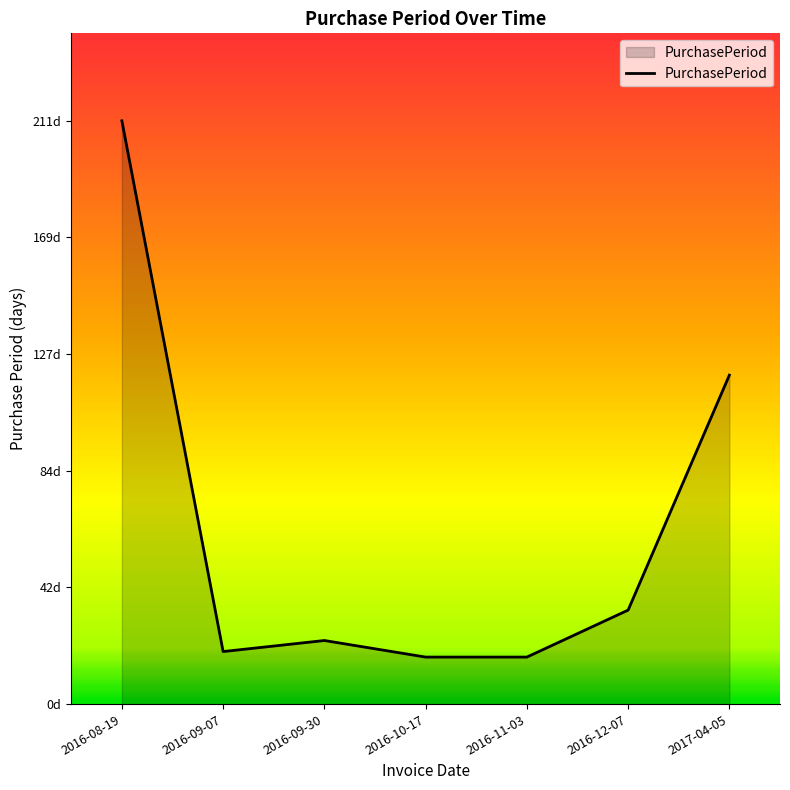

How many points are lower than both their immediate neighbors (excluding endpoints)?

1